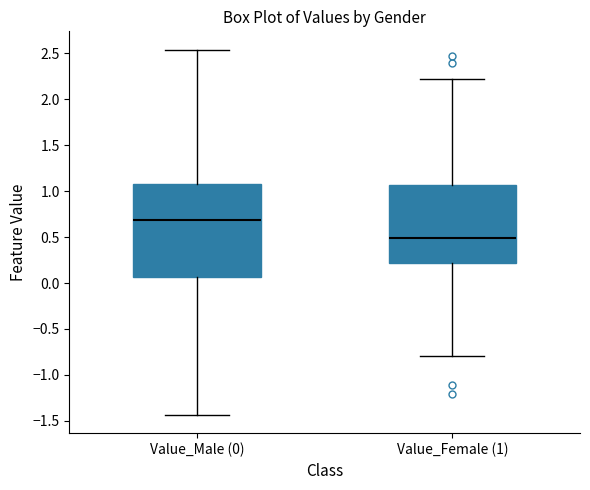

Which box has the highest median line?

Value_Male (0)